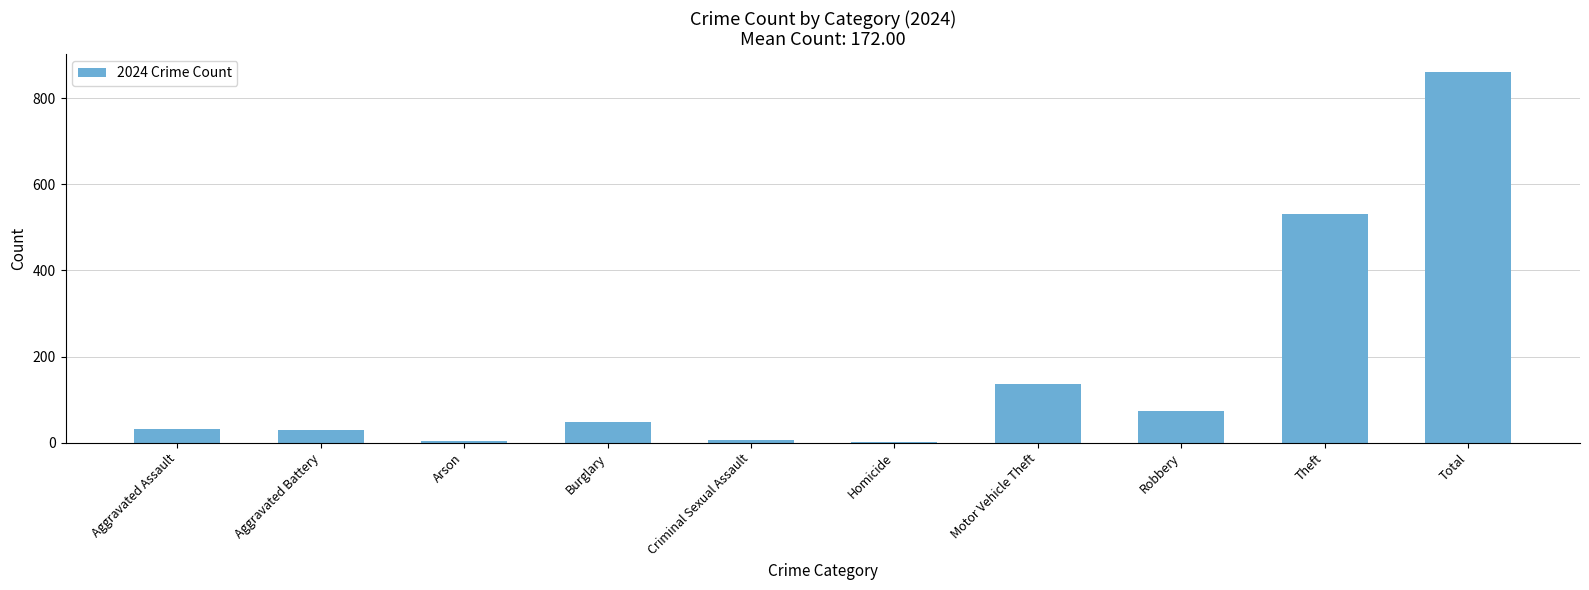

What is the sum of all values?

1720